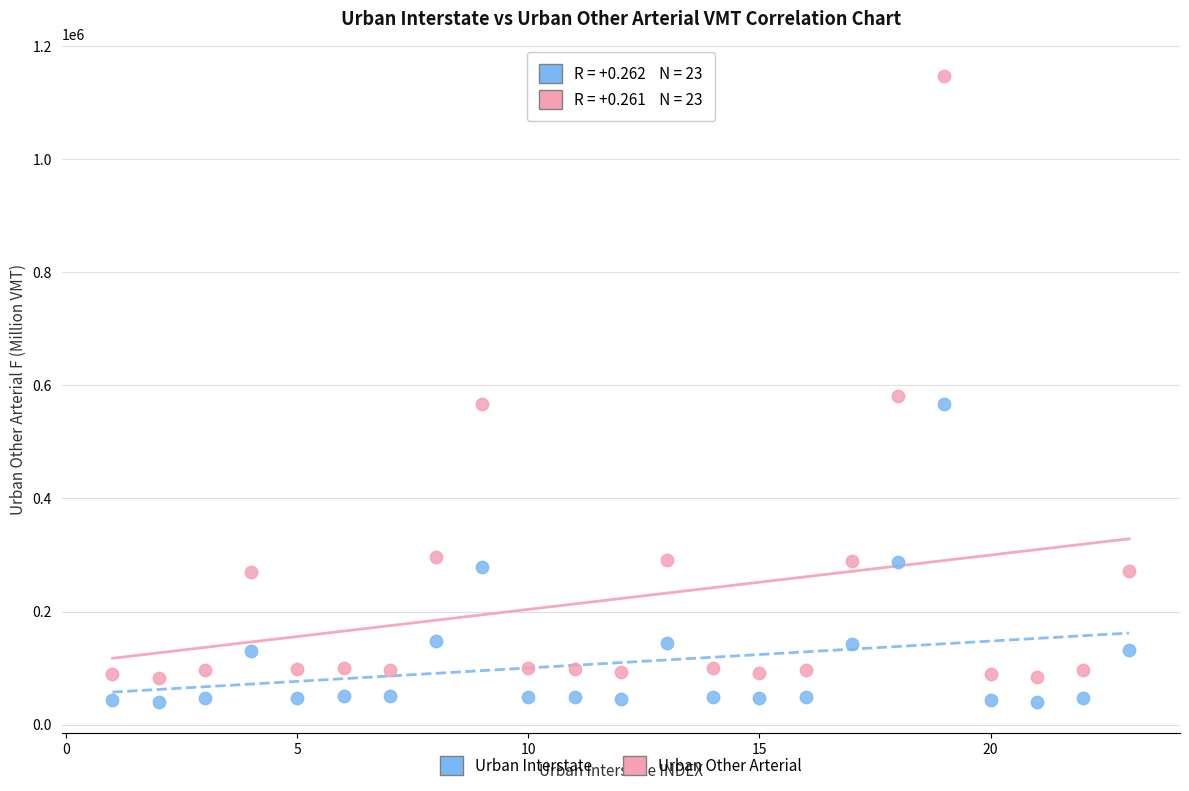

Across all data points, what is the range of X values (max minus min)?

22